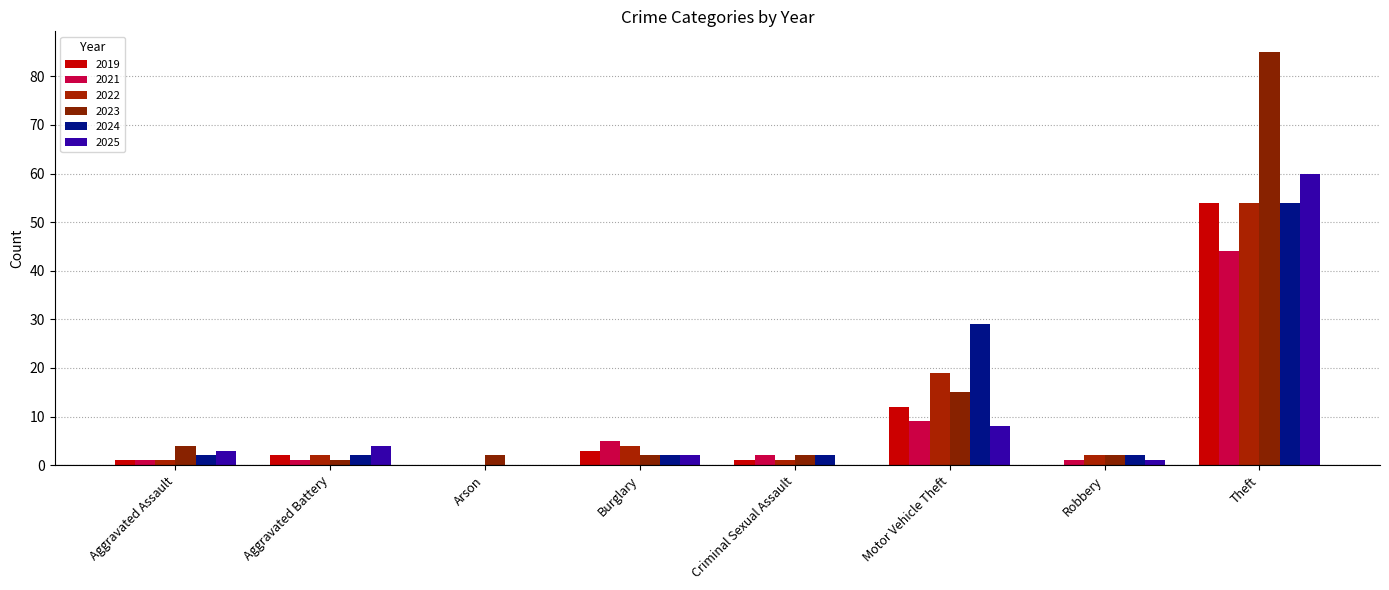

Is the value of 2022 at Aggravated Assault greater than the value of 2025 at Burglary?

No